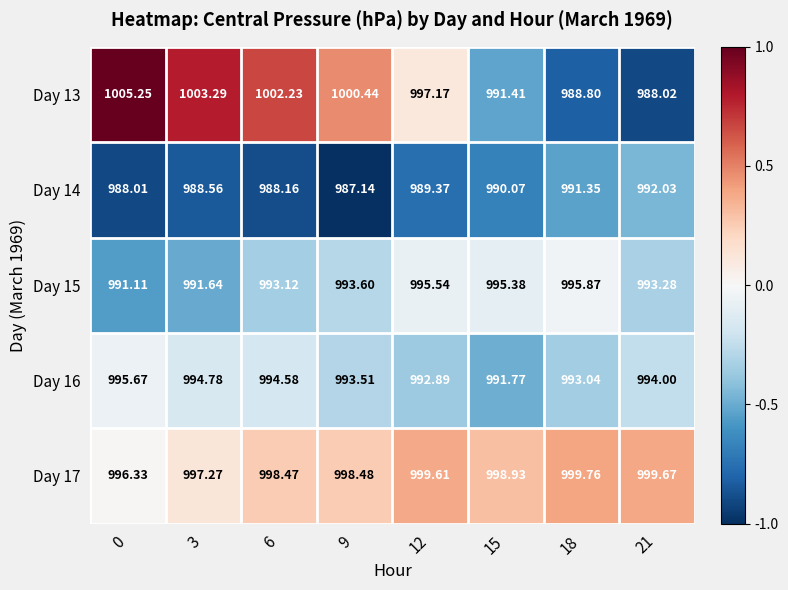

Which series has the largest total across all categories?

Day 17